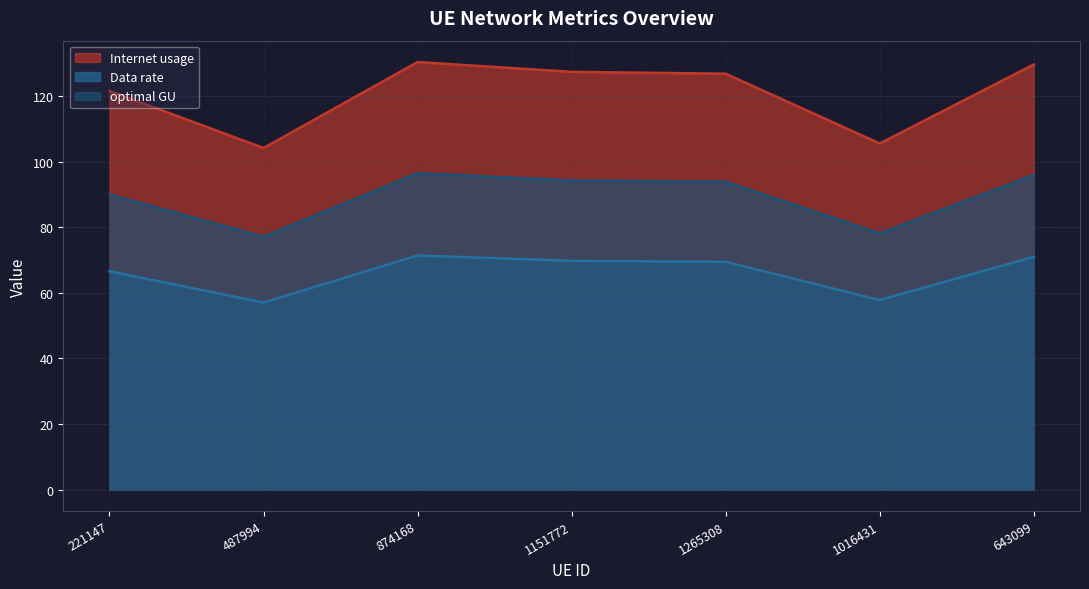

What is the sum of the optimal GU values at 643099 and 1265308?

189.7